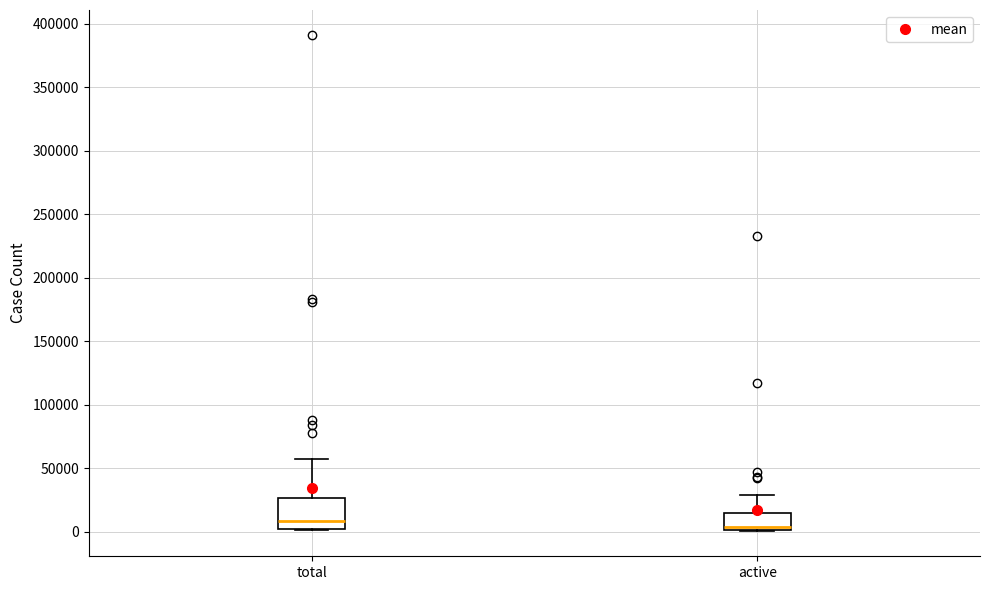

Comparing the boxes themselves (not the whiskers), which one is the tallest?

total